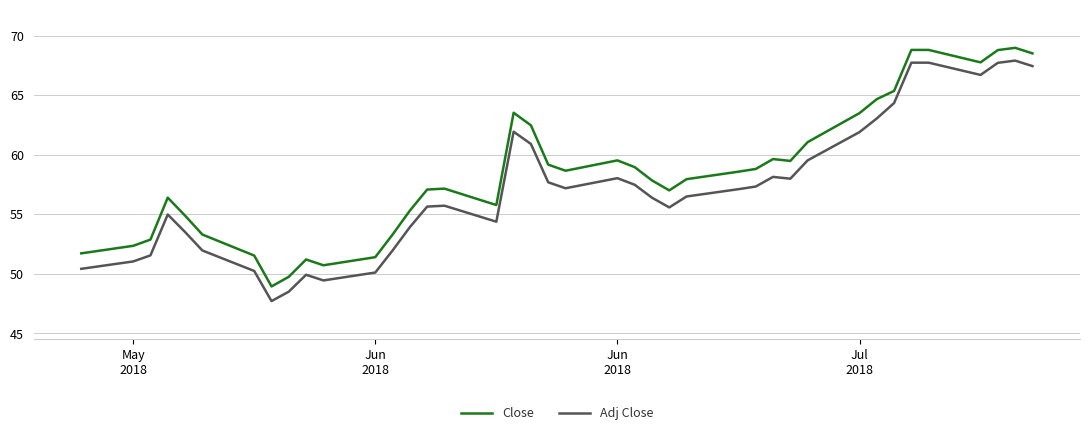

What is the maximum value shown in the chart?

69.0